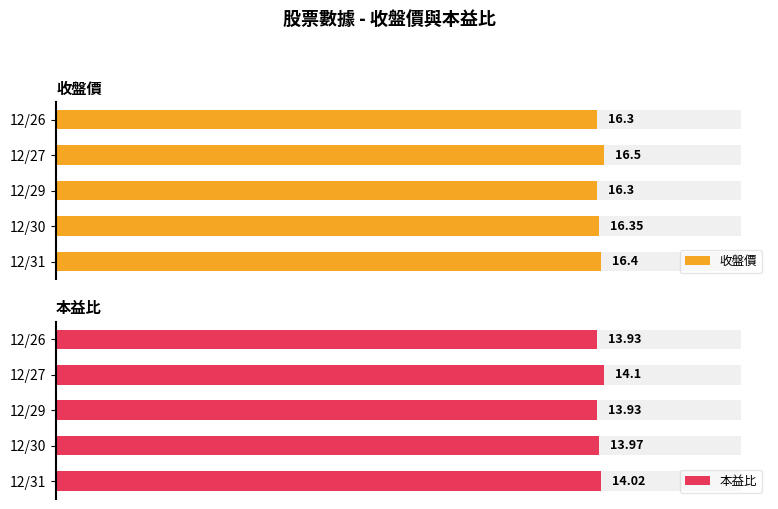

What is the total value across all series at 12/29?

30.2